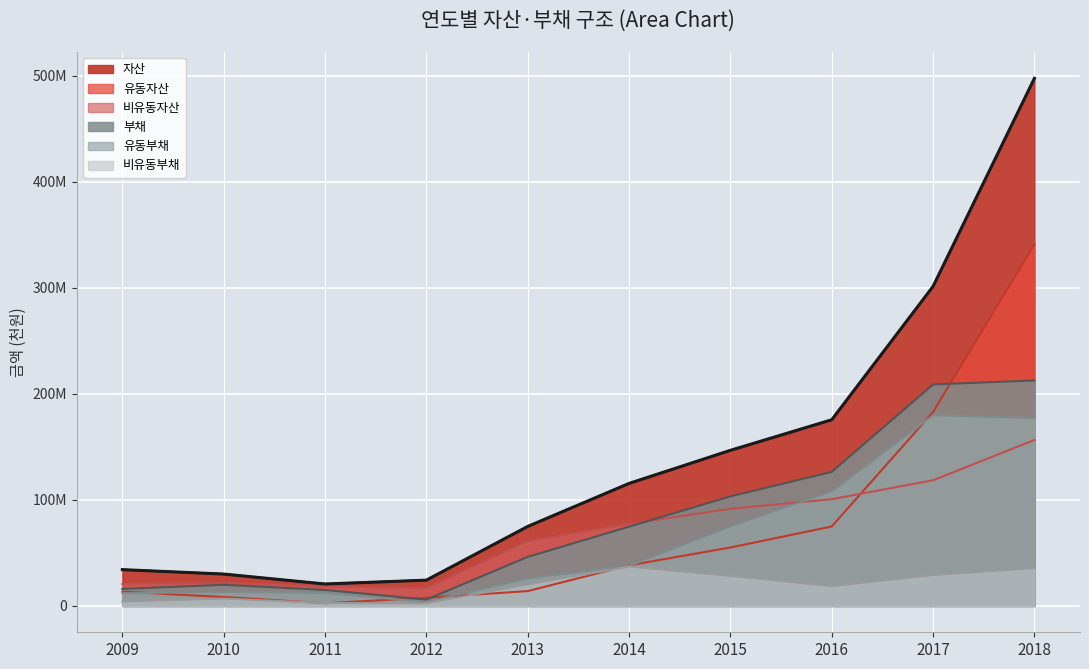

What is the maximum value for 비유동부채?

37025871